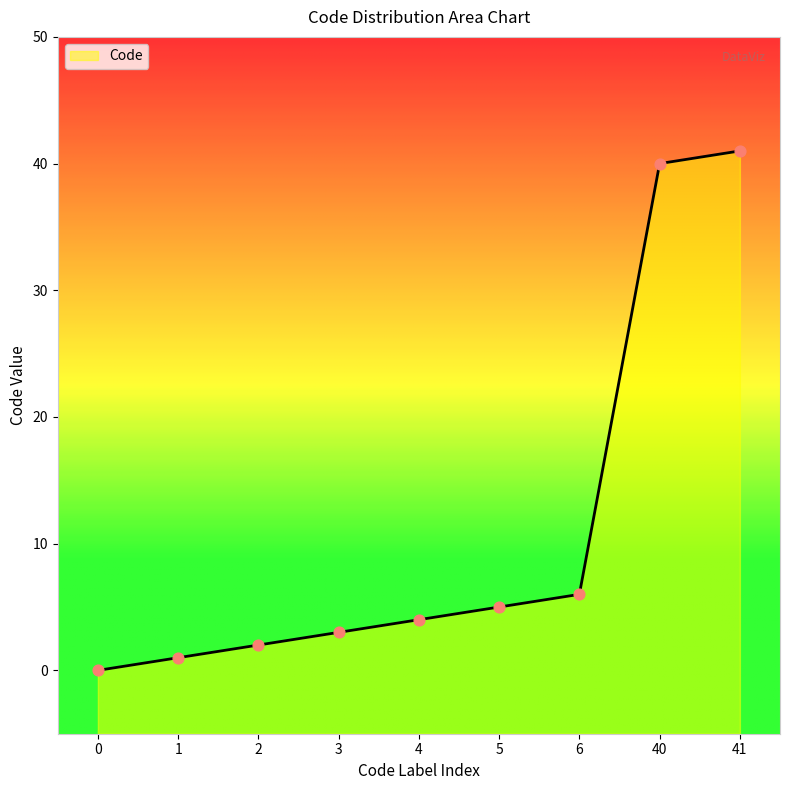

What is the change in value from 2 to 4?

+2